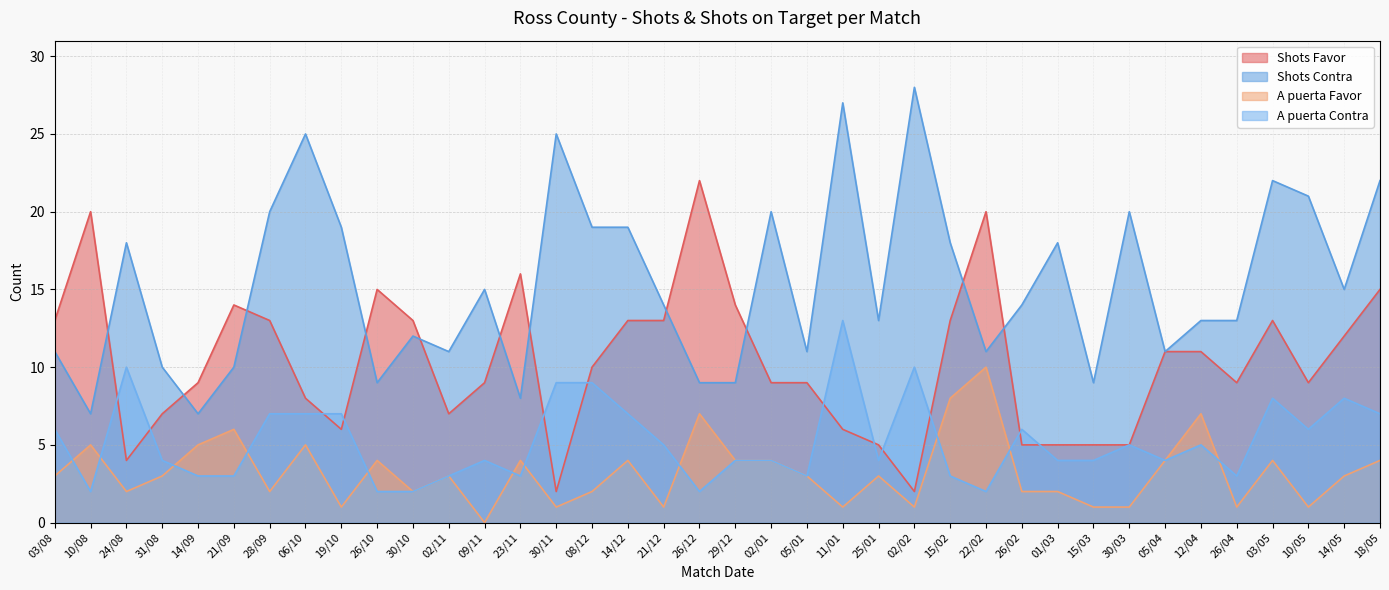

True or false: A puerta Favor and Shots Favor intersect in this chart.

False